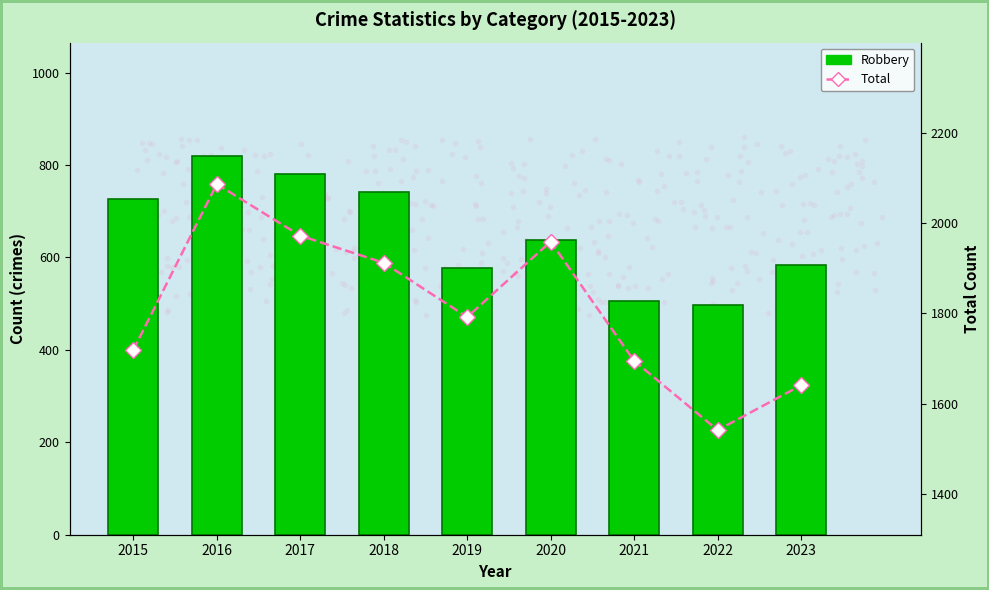

What is the minimum value shown in the chart?

496